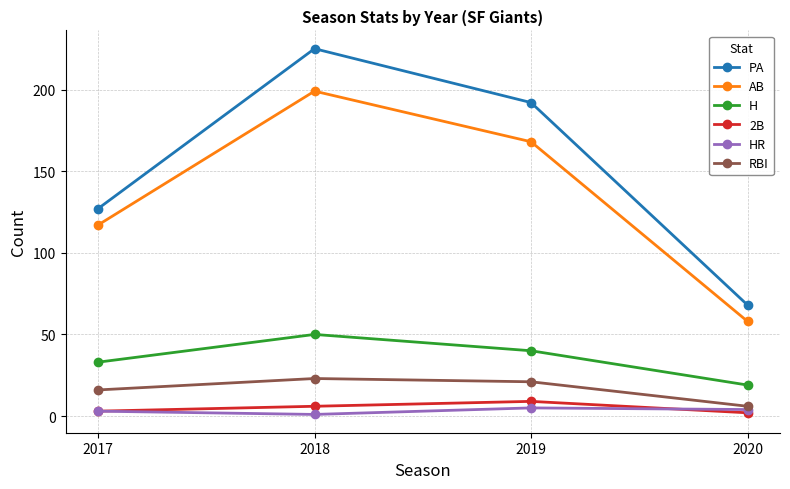

Is this an area chart (filled region under the line)?

No